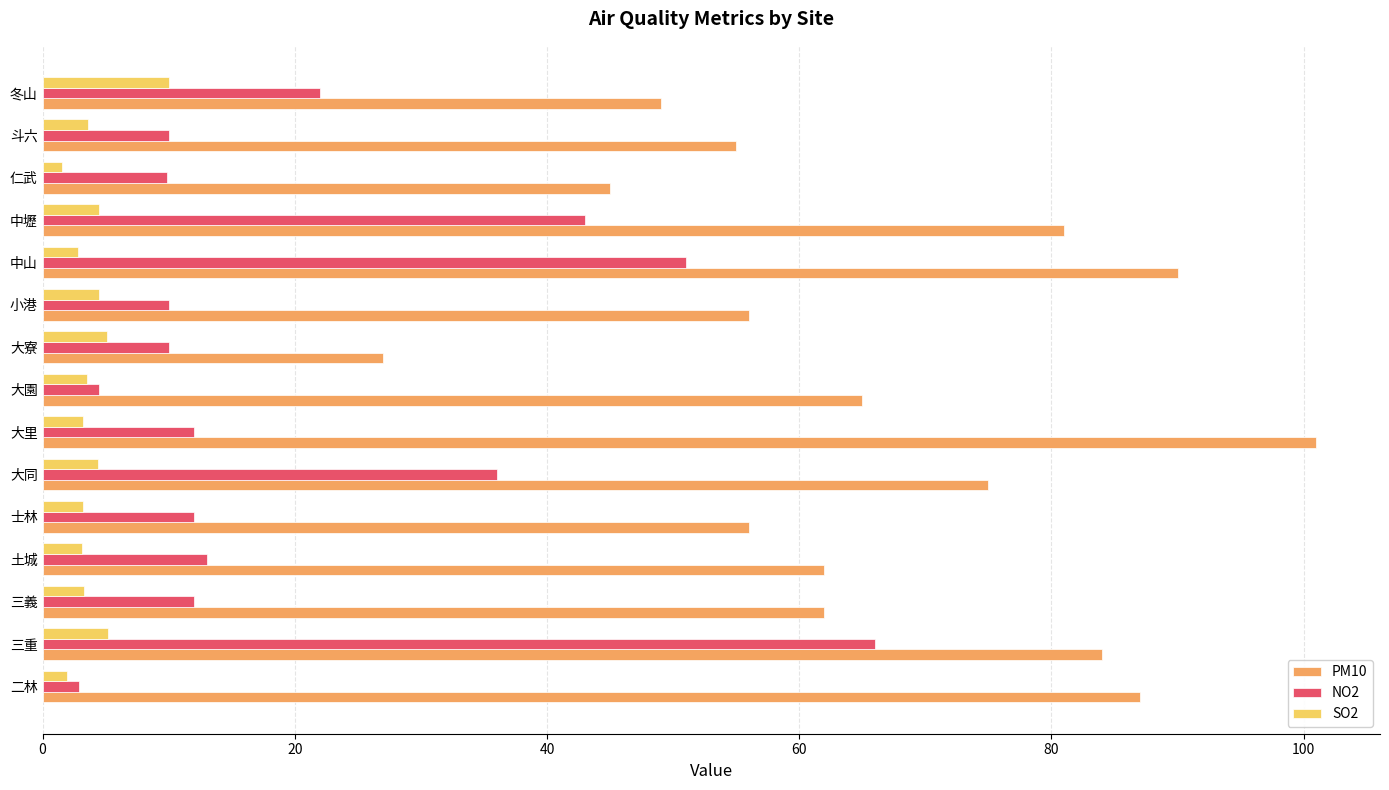

What is the difference between the second highest and second lowest values in the SO2 series?

3.3